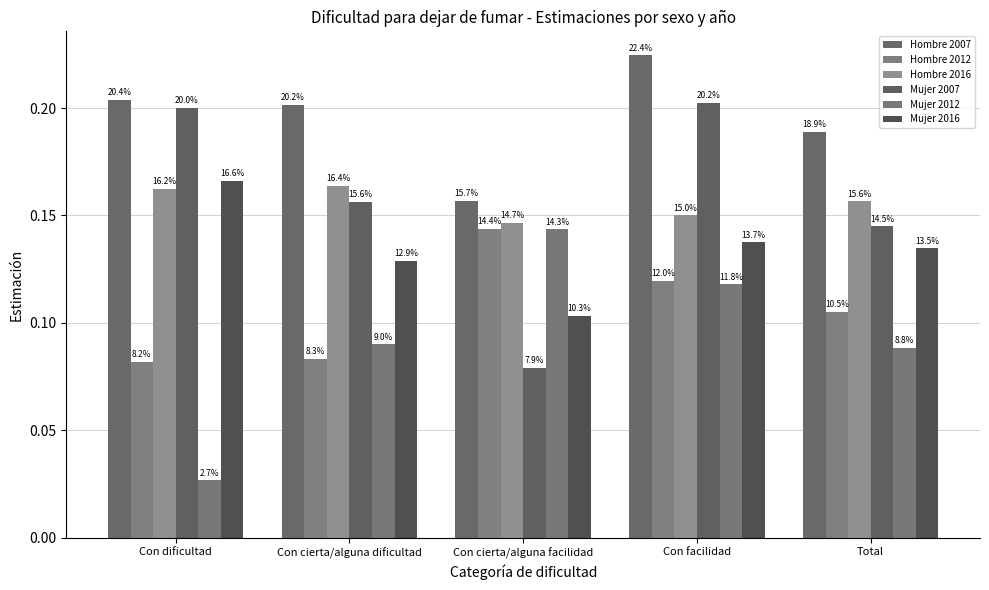

At Total, list the series in order from largest to smallest.

Hombre 2007, Hombre 2016, Mujer 2007, Mujer 2016, Hombre 2012, Mujer 2012